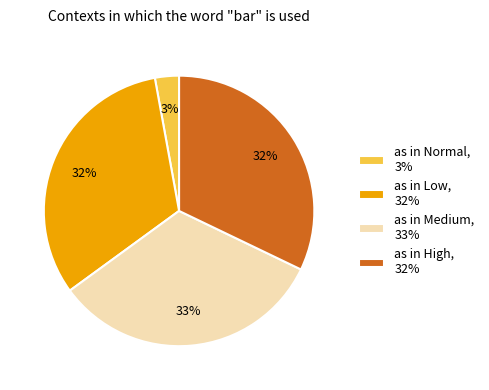

To the nearest percent, what is the difference between the as in Normal, 3% and as in Medium, 33% slice percentages?

30%